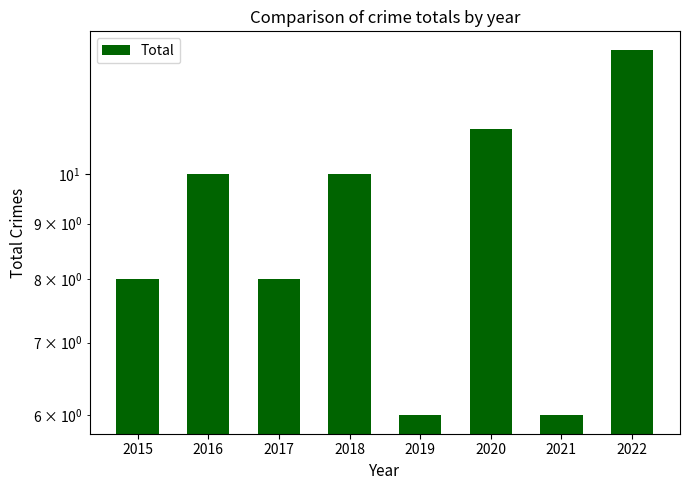

What is the value of the 3rd bar from the left?

8